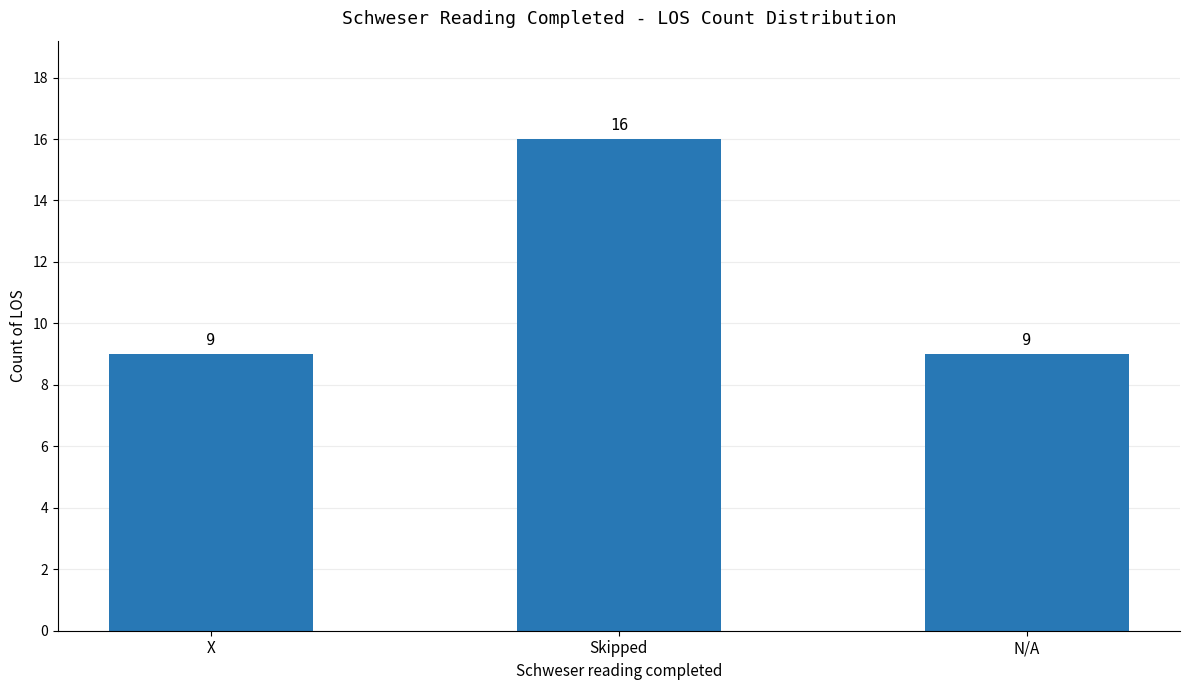

Count the values in the range 9 to 16.

3